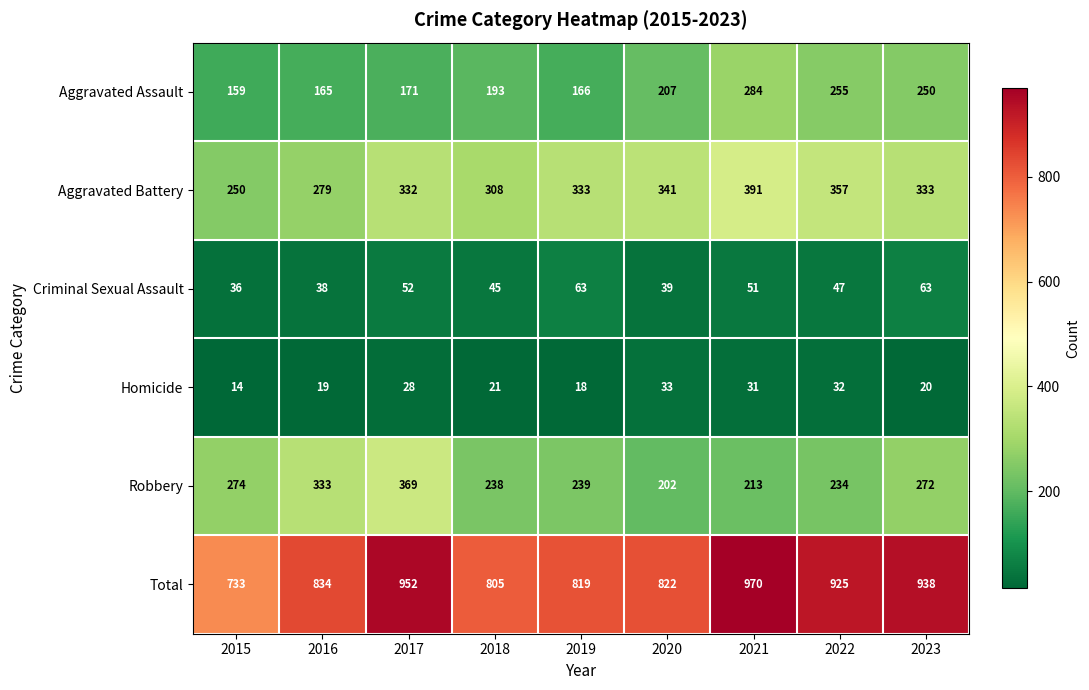

What is the difference between the highest and lowest values at 2019?

801